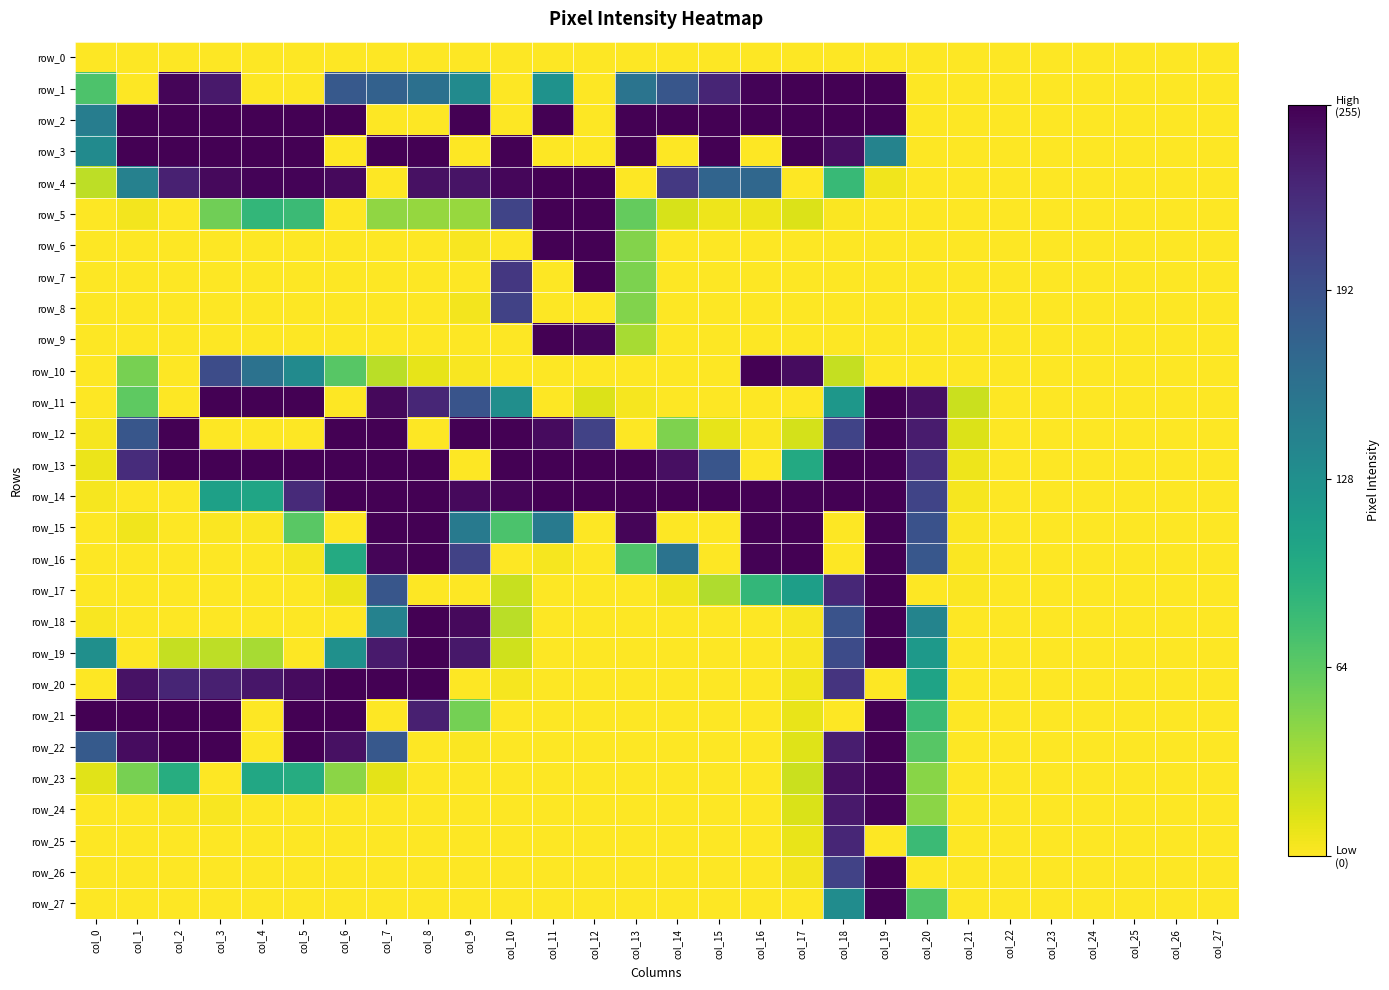

Is it true that row_25 equals -132 at col_5?

False